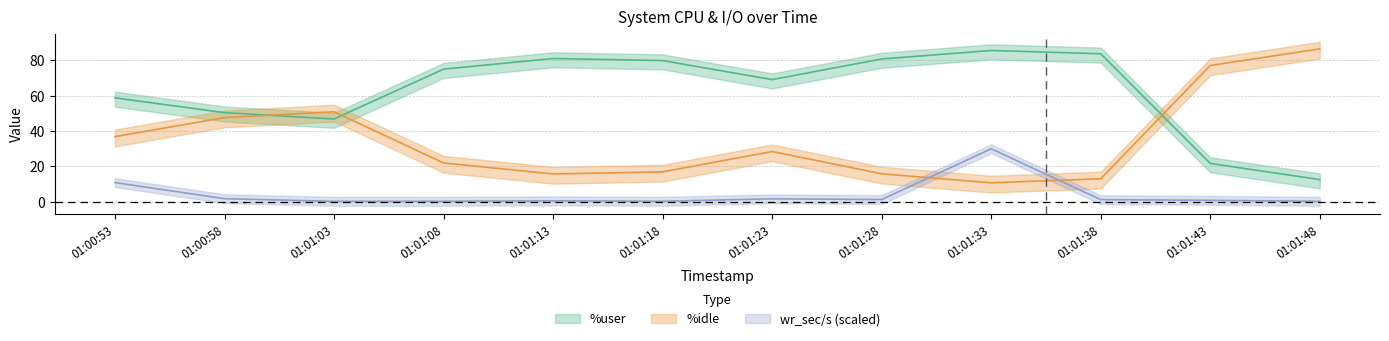

In %user, how many points are lower than both neighbors (excluding endpoints)?

2